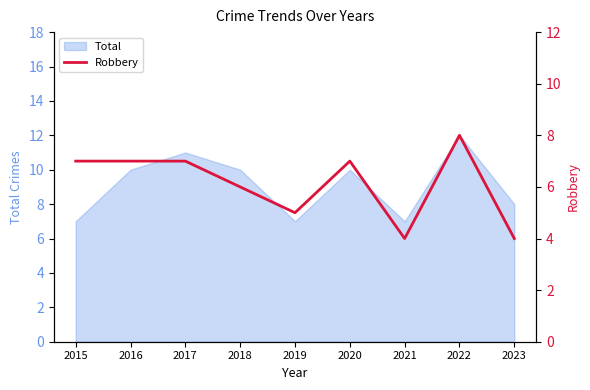

What is the difference between the maximum and second lowest values?

4